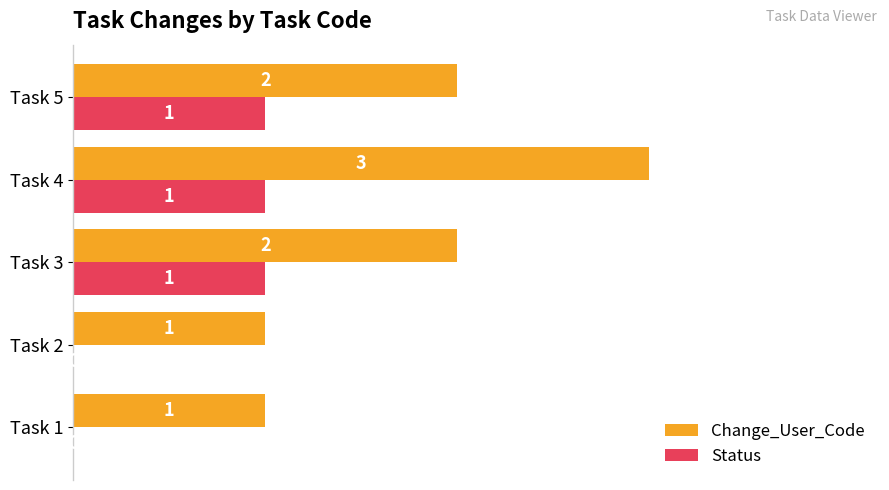

What is the maximum value shown in the chart?

3